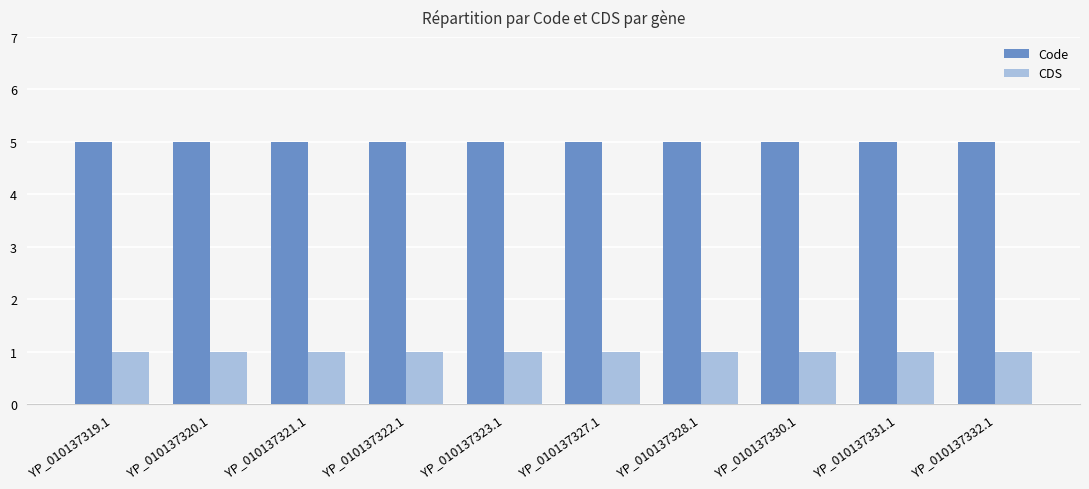

Is the value of CDS at YP_010137328.1 greater than the value of Code at YP_010137327.1?

No